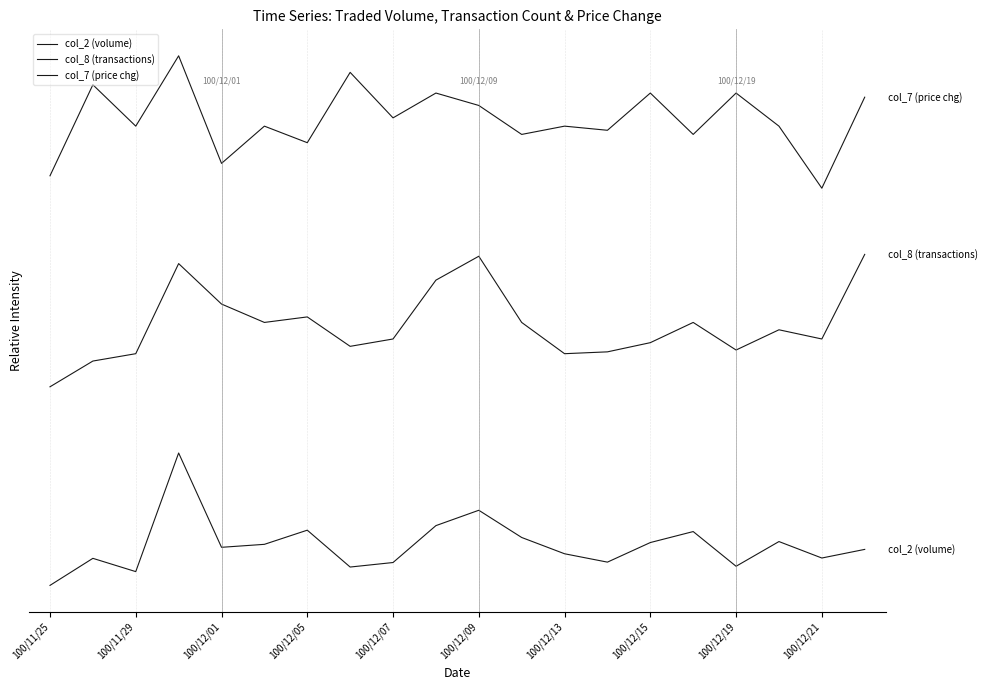

Count the col_2 (volume) values in the range 0 to 1.

20